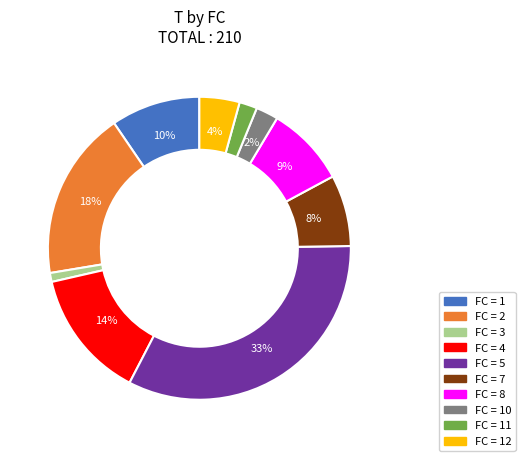

To the nearest percent, what is the difference between the largest and smallest slice percentages?

32%